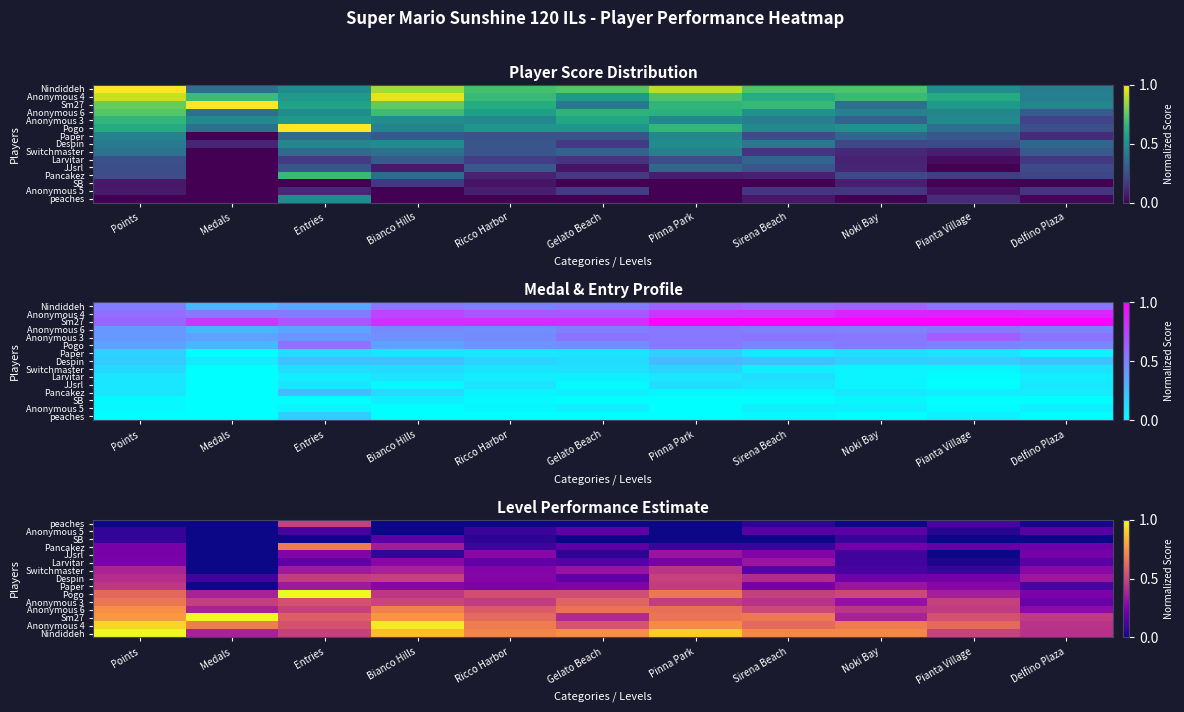

The value of Switchmaster at Entries is 0.5. True or false?

False